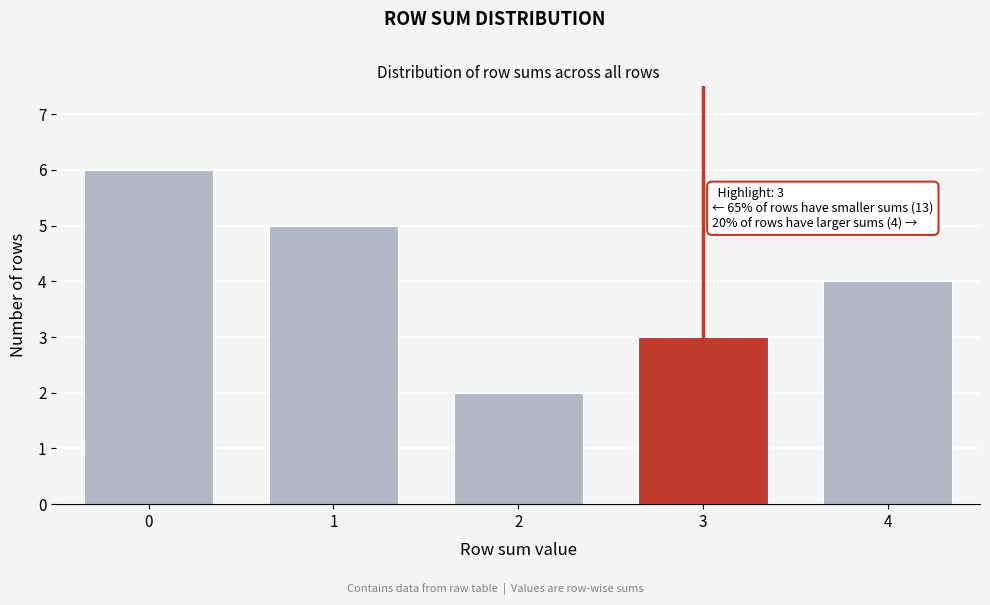

Reading left to right, transcribe all the data shown in this chart.

6	5	2	3	4